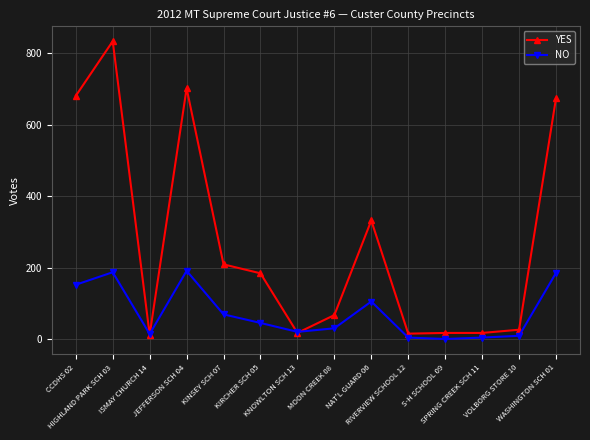

The YES series shows 151 at NAT'L GUARD 06. True or false?

False